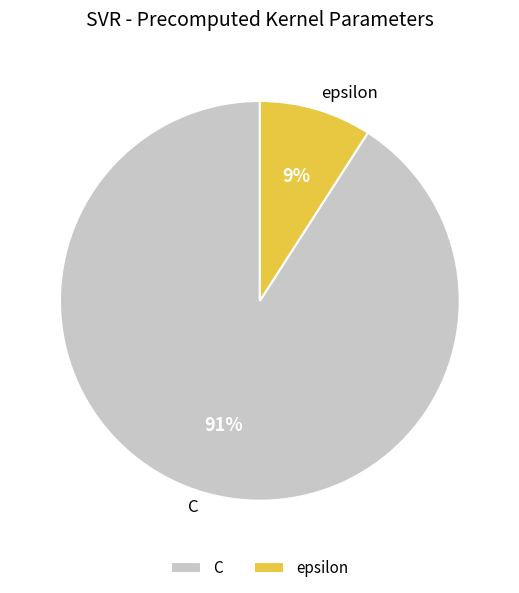

Combined, do C and epsilon account for over 50%?

Yes